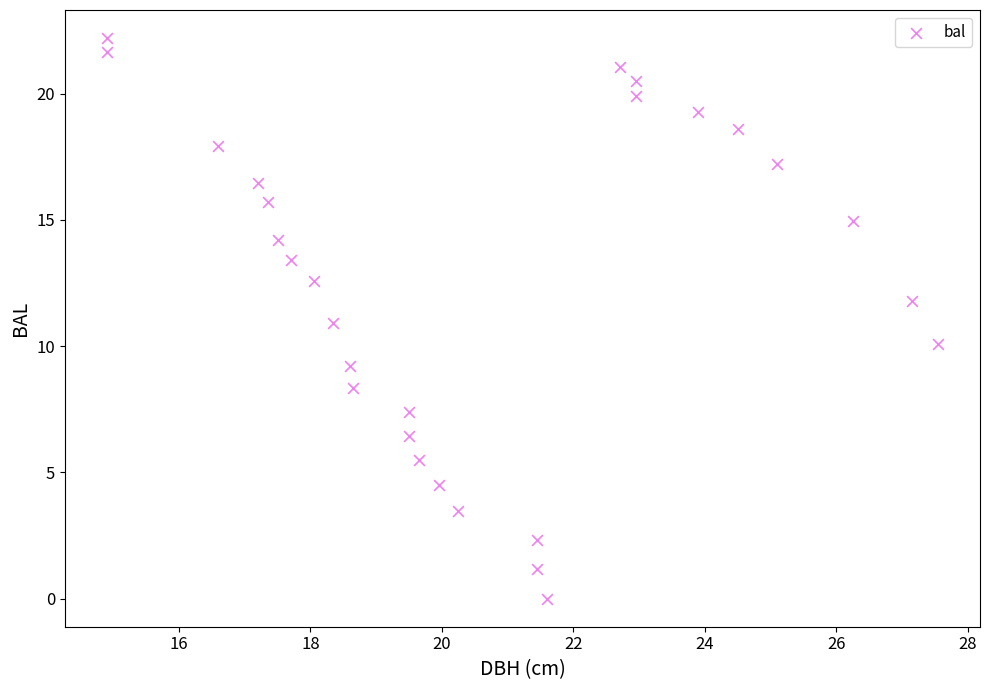

What is the range of X values (max minus min)?

12.7